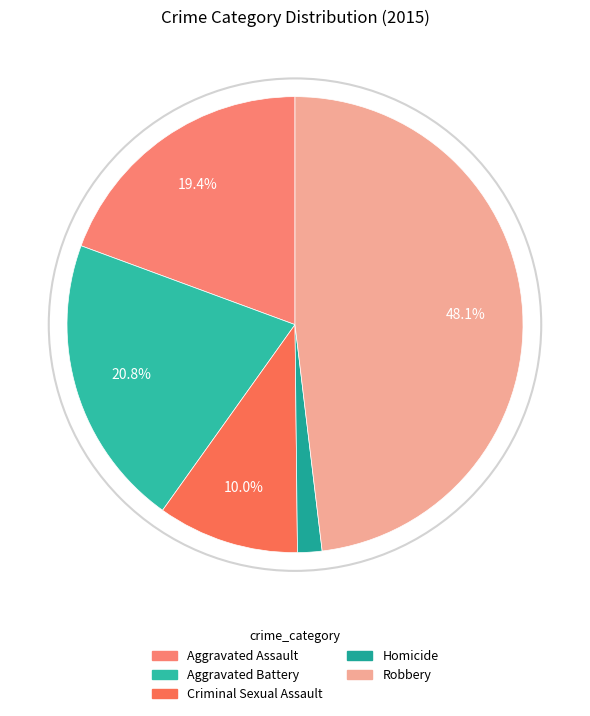

The Criminal Sexual Assault slice represents 10% of the pie. True or false?

True